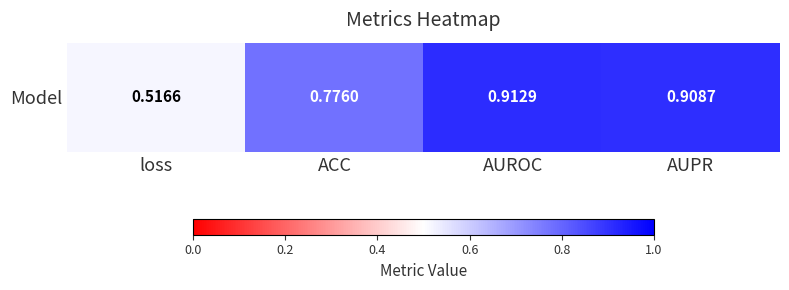

At which category does the chart reach its minimum across all series?

loss